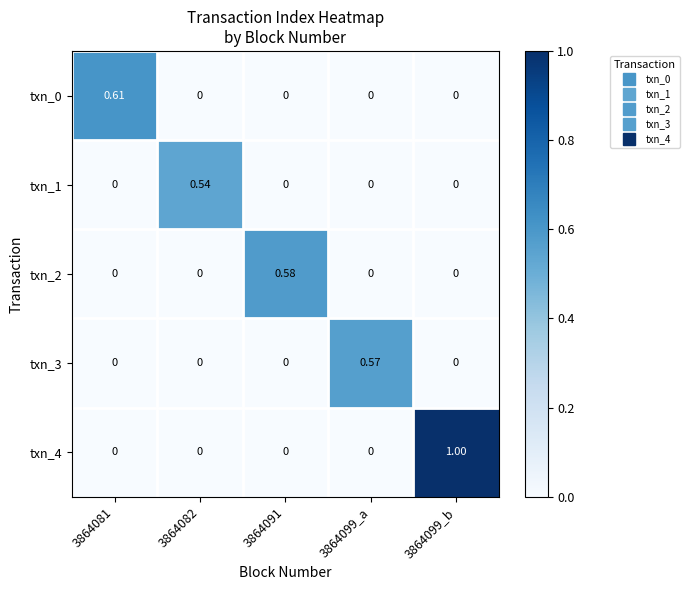

Between 3864099_a and 3864082, which is larger?

3864099_a